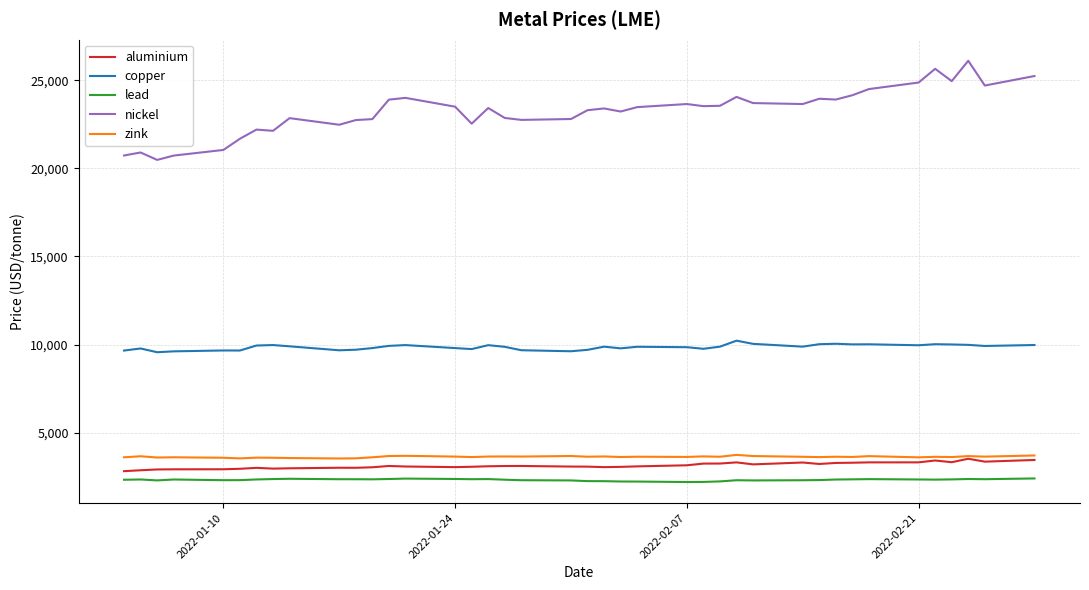

True or false: nickel and aluminium intersect in this chart.

False